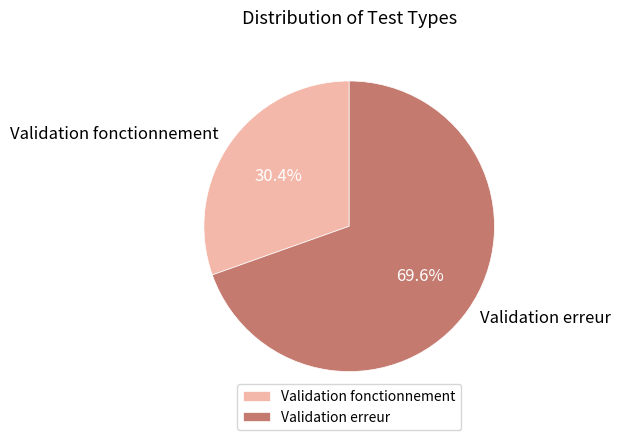

Which has a higher value, Validation erreur or Validation fonctionnement?

Validation erreur